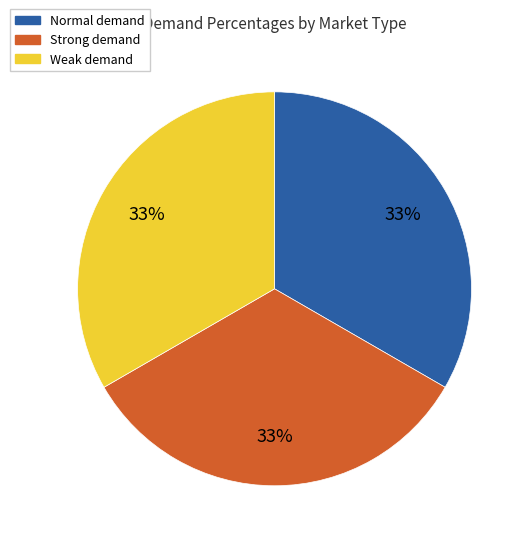

Does any single category account for the majority?

No